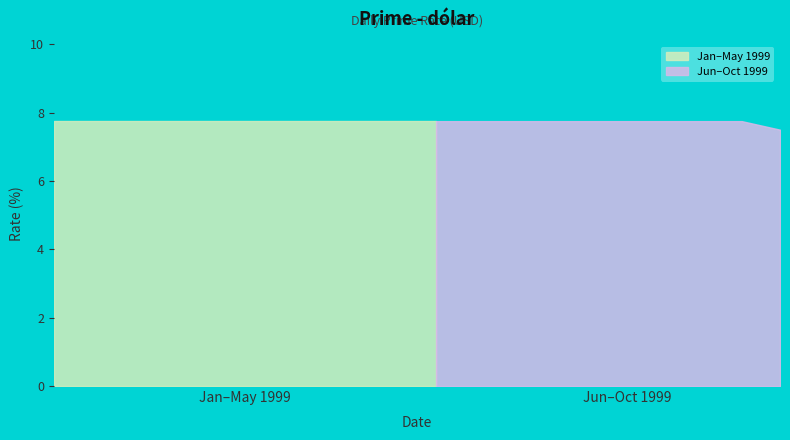

What is the maximum value shown in the chart?

7.8